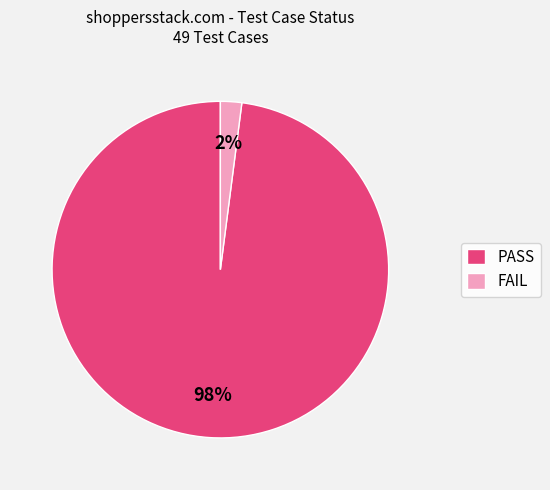

Count the number of slices in the pie.

2